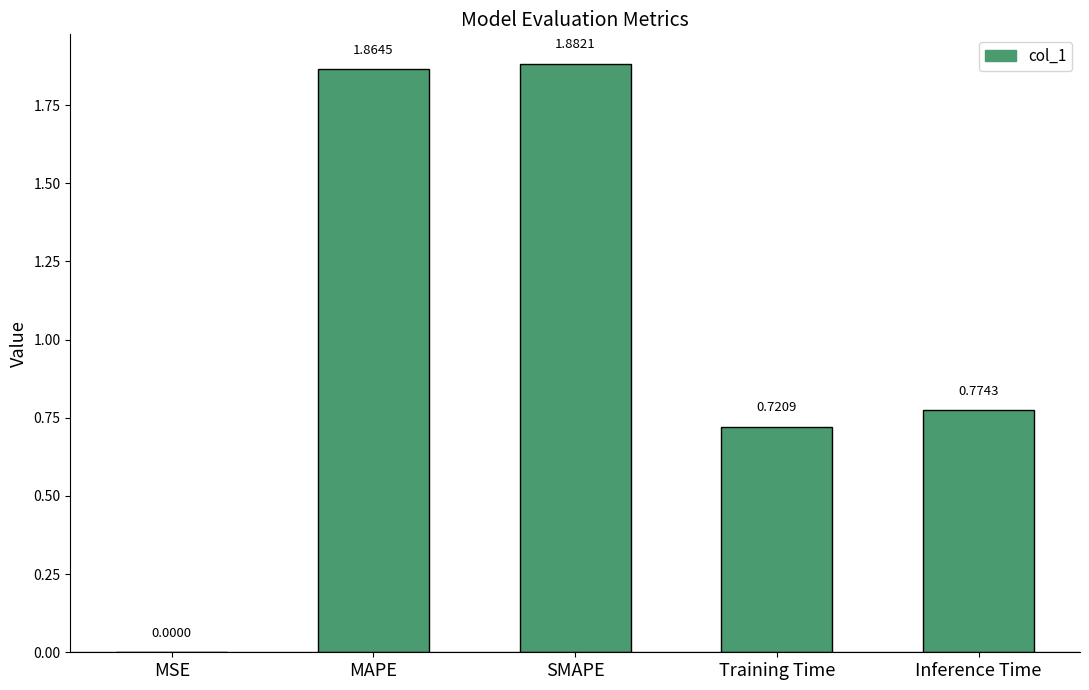

What is the sum of the values at Training Time and MAPE?

2.6